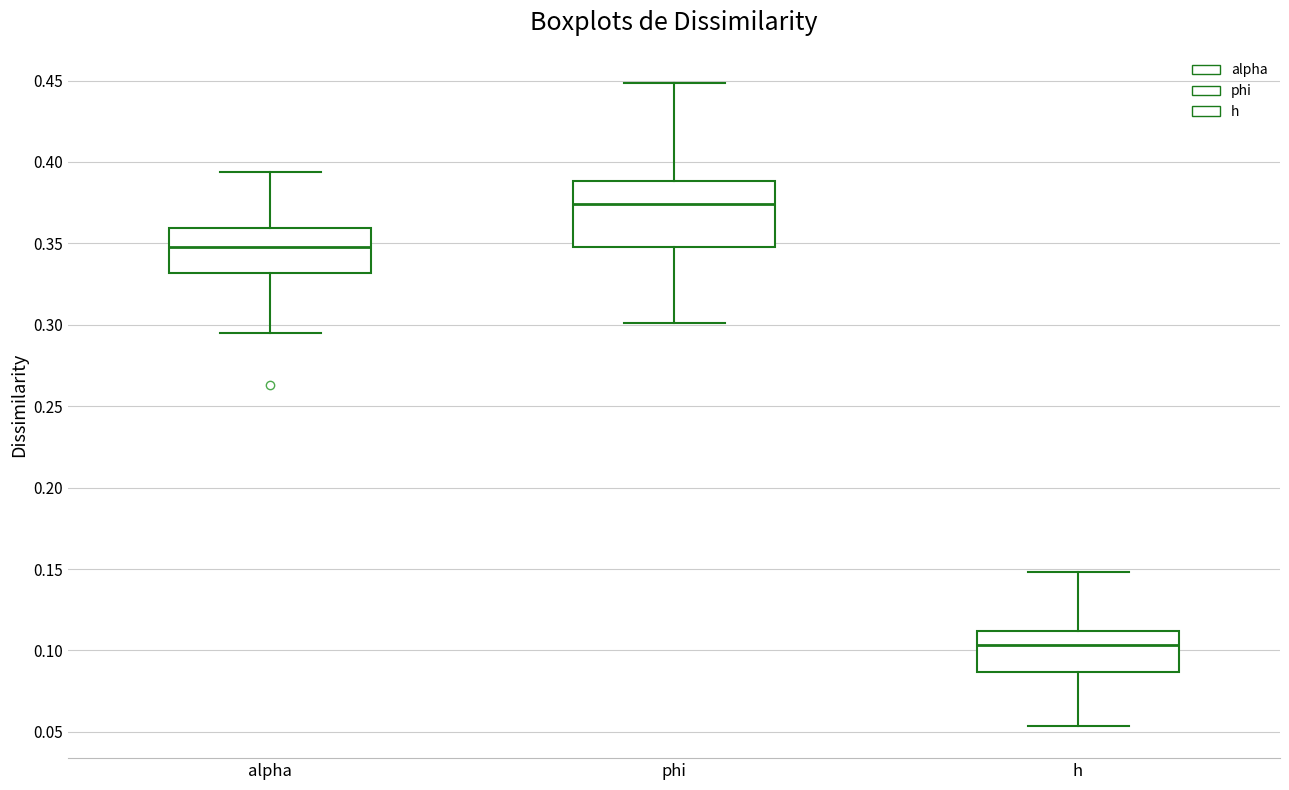

Reading left to right, read every box against the y-axis: the position of its median line, the range the box covers, and the ends of its whiskers. The values are not printed on the chart, so give them approximately, as read against the axis.

alpha: median 0.350, box 0.330 to 0.360, whiskers 0.295 to 0.395
phi: median 0.375, box 0.350 to 0.390, whiskers 0.300 to 0.450
h: median 0.105, box 0.085 to 0.110, whiskers 0.055 to 0.150